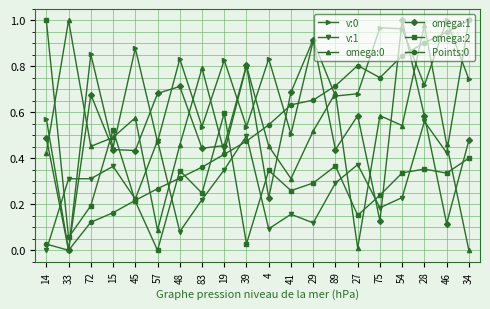

Which category has the lowest value in the v:1 series?

14